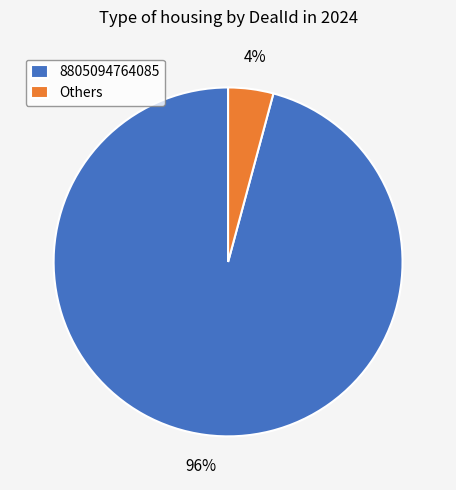

Between 8805094764085 and Others, which is larger?

8805094764085